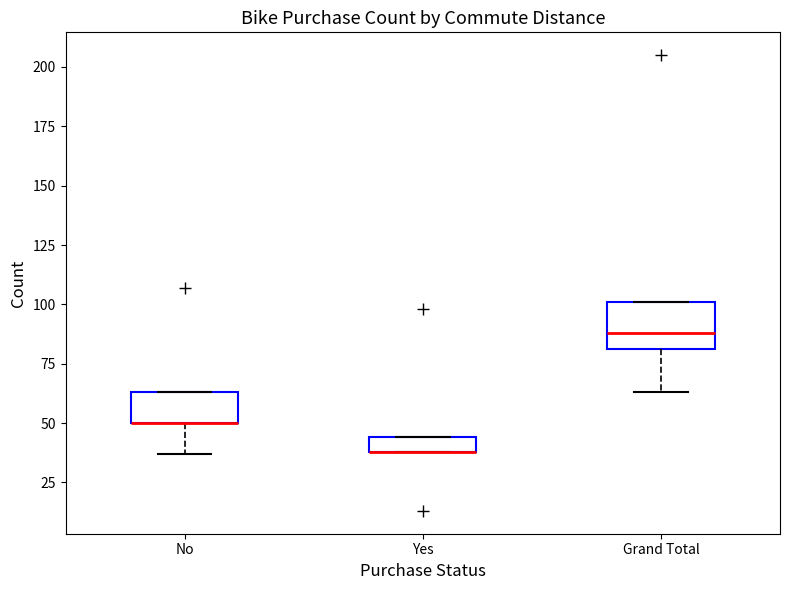

Where is the lower edge of the box for Grand Total on the y-axis? The values are not printed on the chart, so give them approximately, as read against the axis.

80